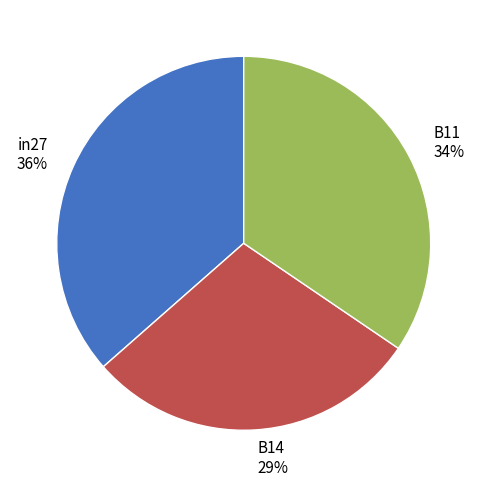

Which category has the biggest portion of the pie?

in27